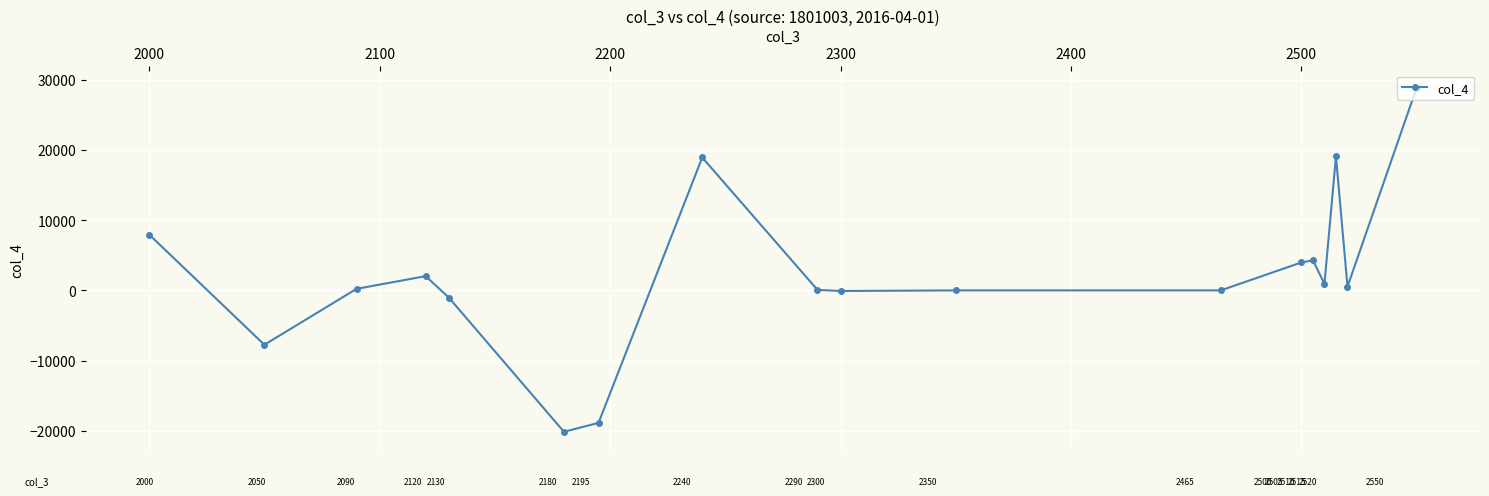

What is the sum of all values?

39205